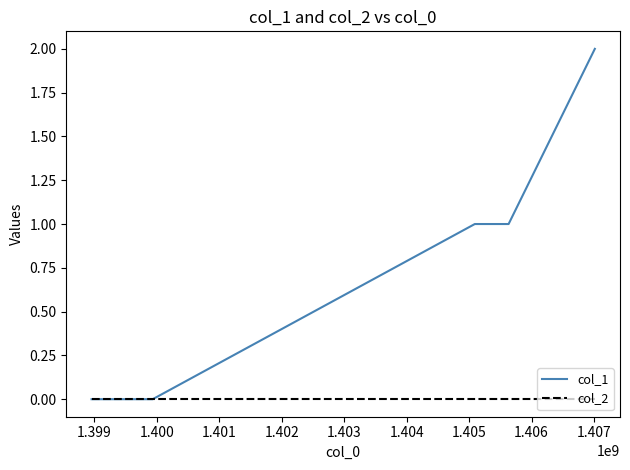

Reading left to right, transcribe all the data shown in this chart.

col_1: 0	0	1	1	2
col_2: 0	0	0	0	0